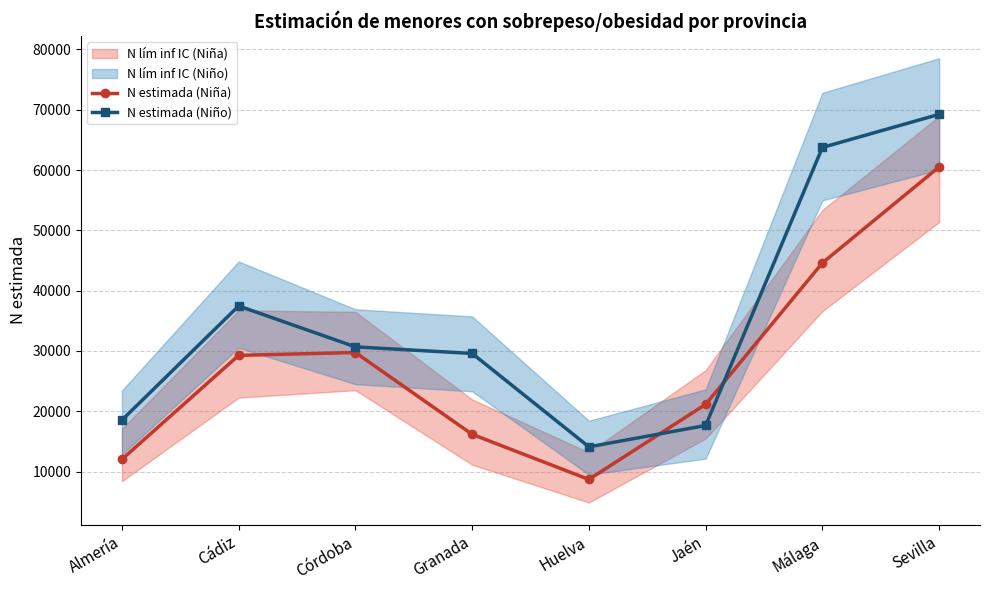

What is the label of the 1st point from the left?

Almería